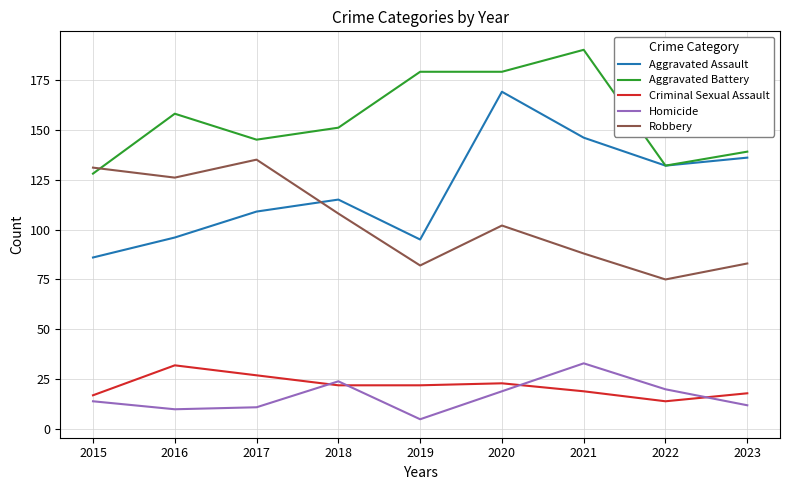

True or false: Homicide and Robbery cross at least once.

False